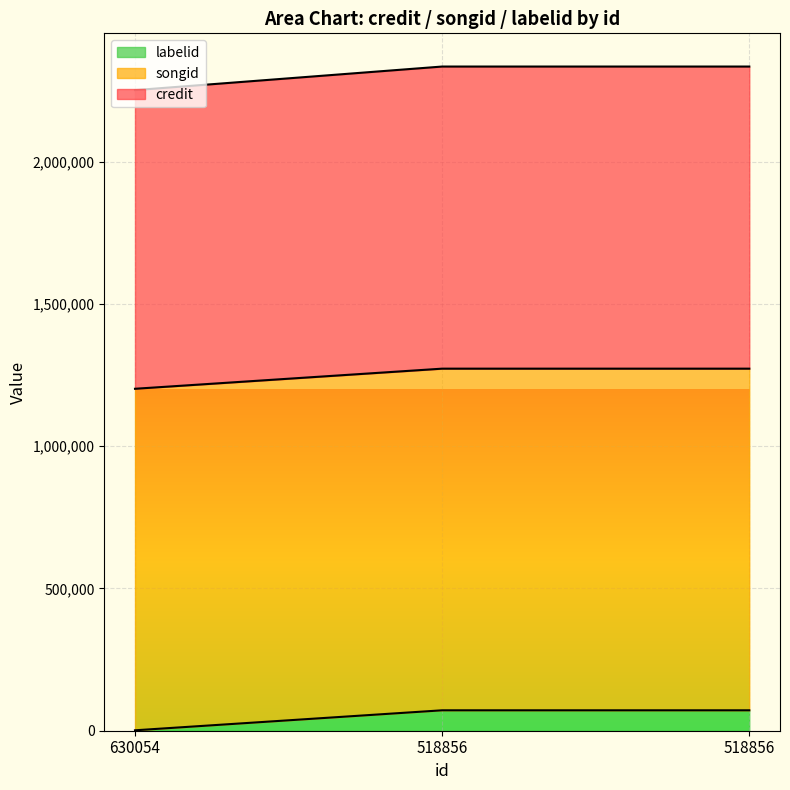

What is the minimum value for labelid?

1488